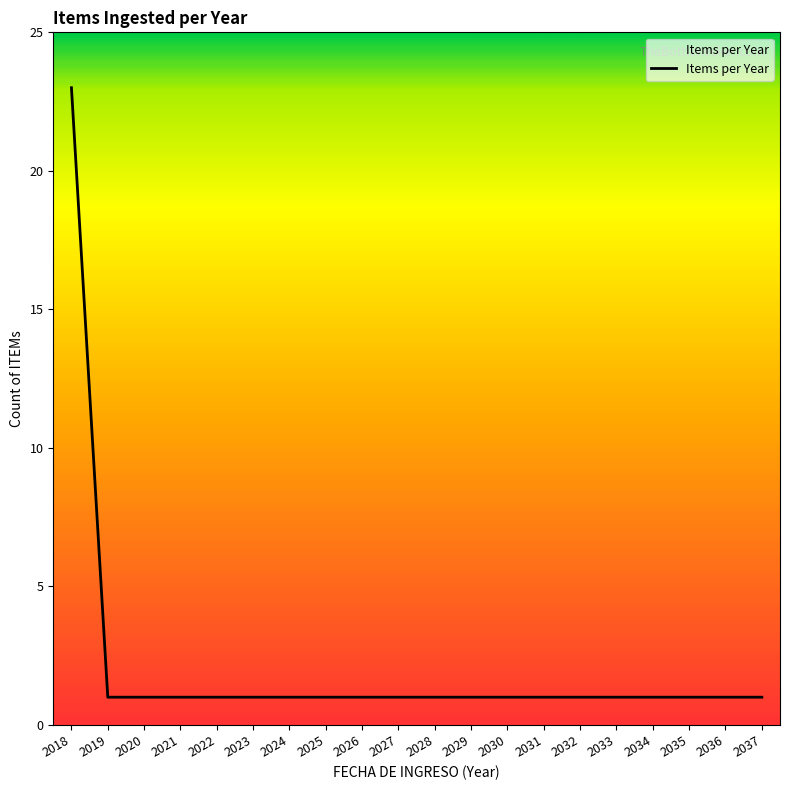

What is the difference between the maximum and minimum values?

22